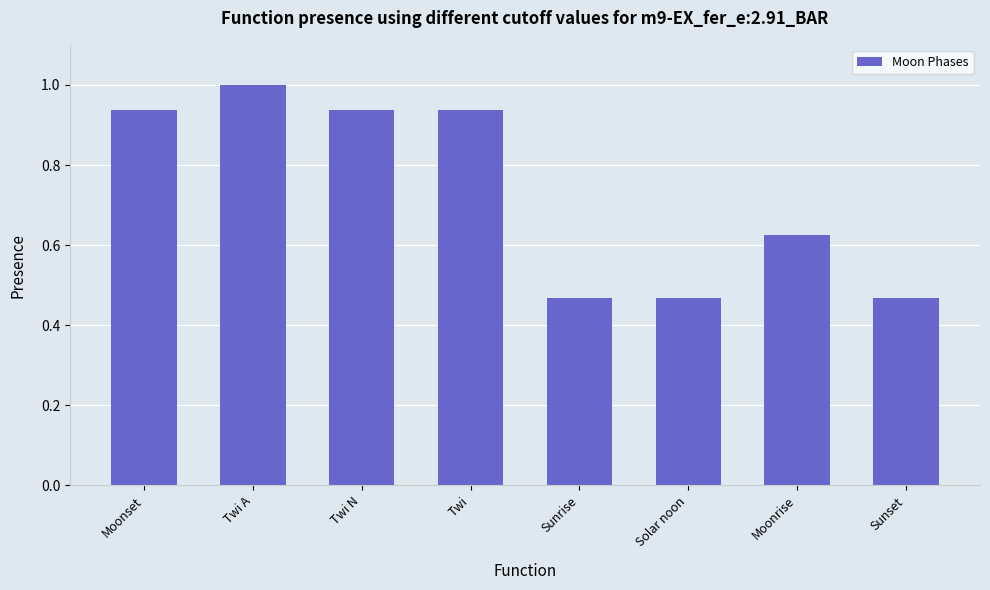

The chart shows a value of 0.2 at Sunset. True or false?

False